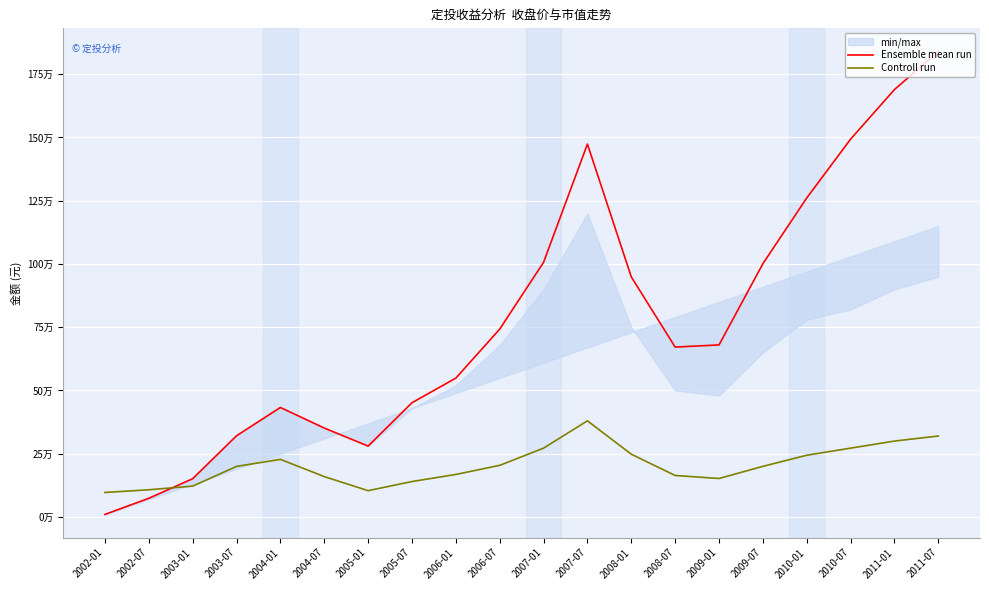

At which category does Ensemble mean run reach its first local valley?

2005-01